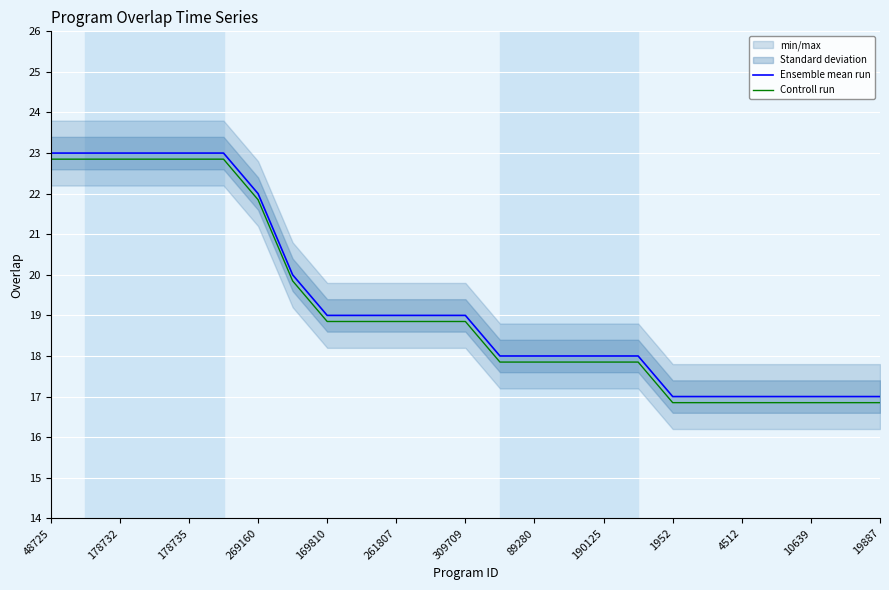

Is it true that Controll run equals 18.9 at 261807?

True